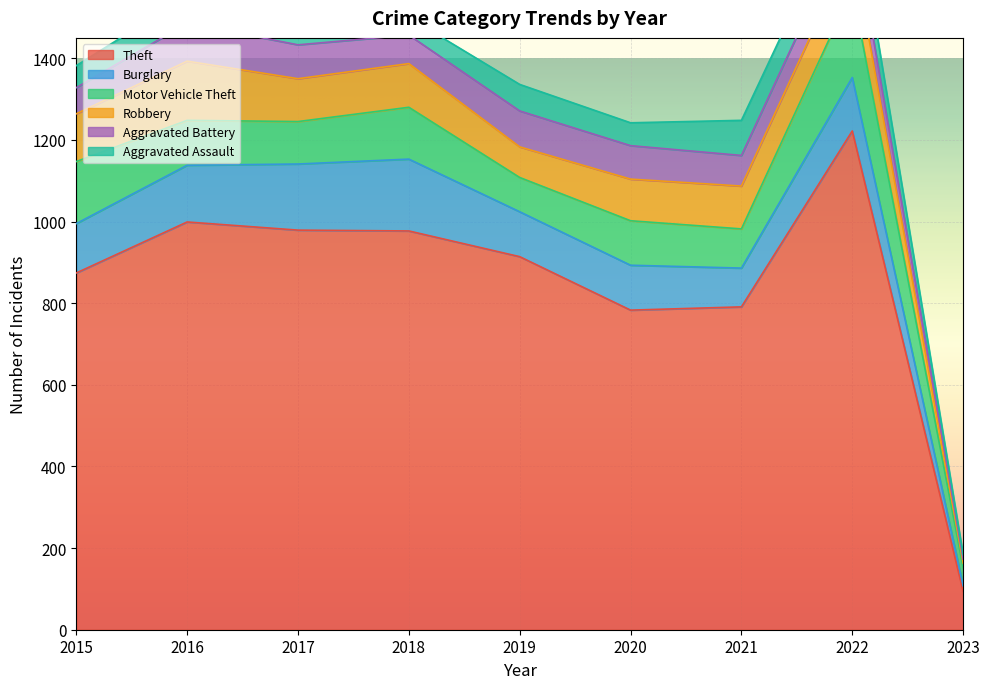

How many lines are shown in the chart?

6